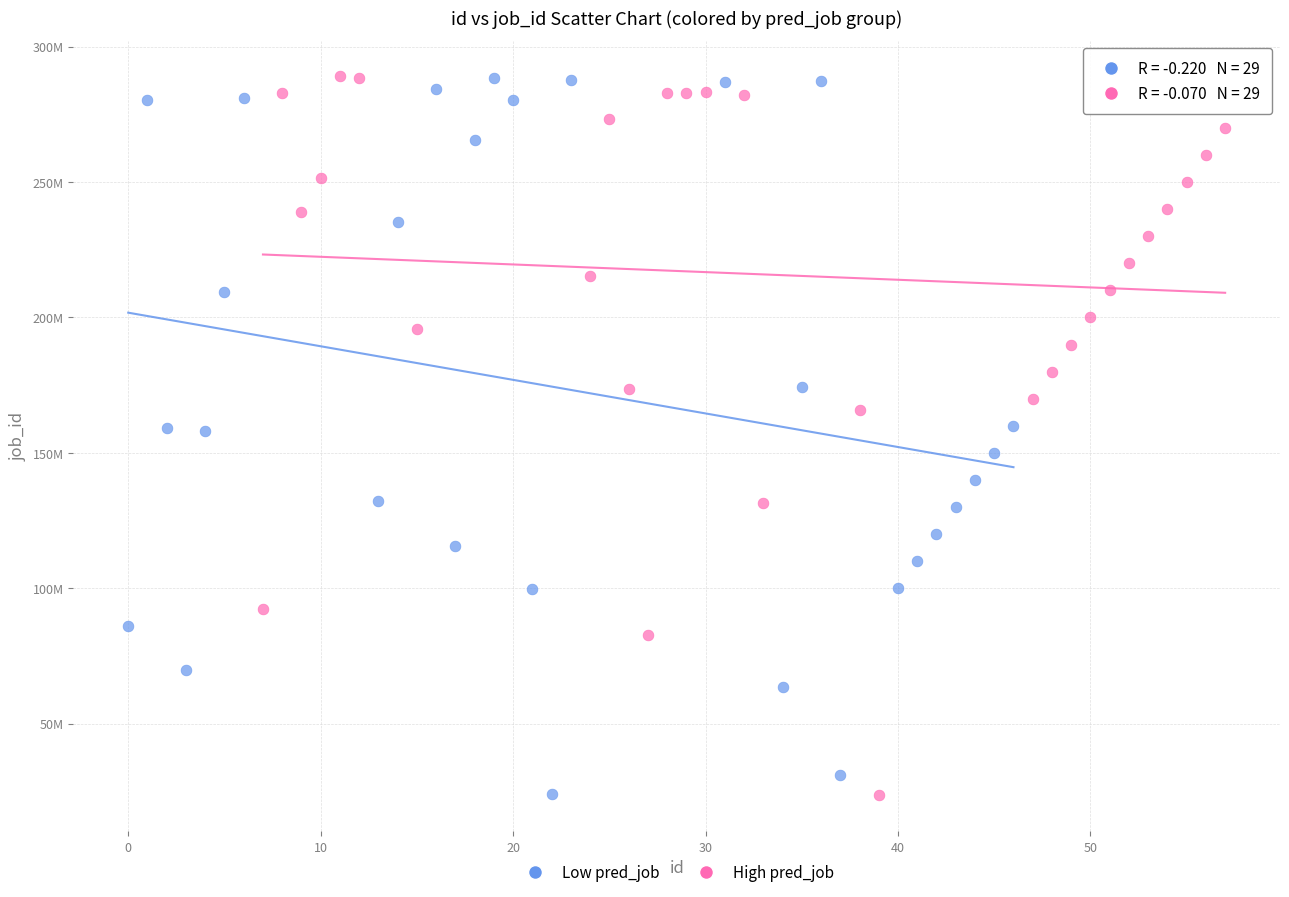

What are all the series names shown in the legend?

Low pred_job, High pred_job